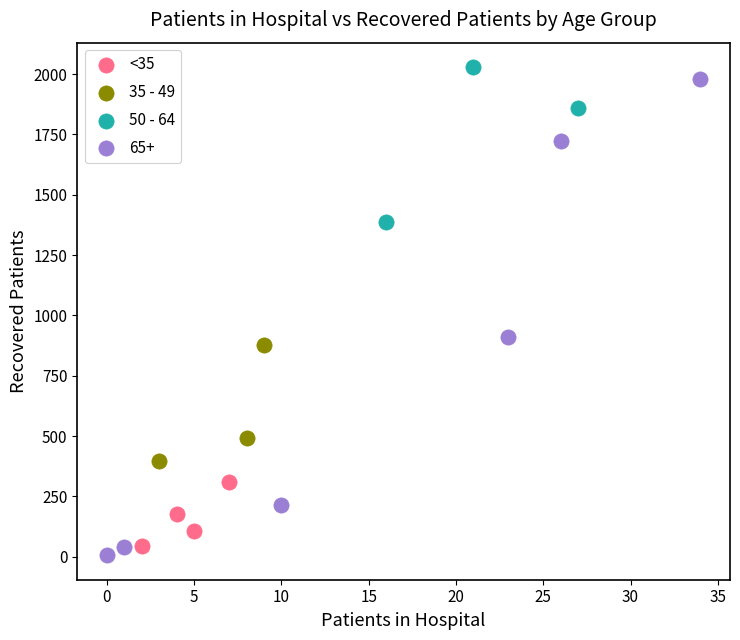

Which series has the largest Y range (max minus min)?

65+